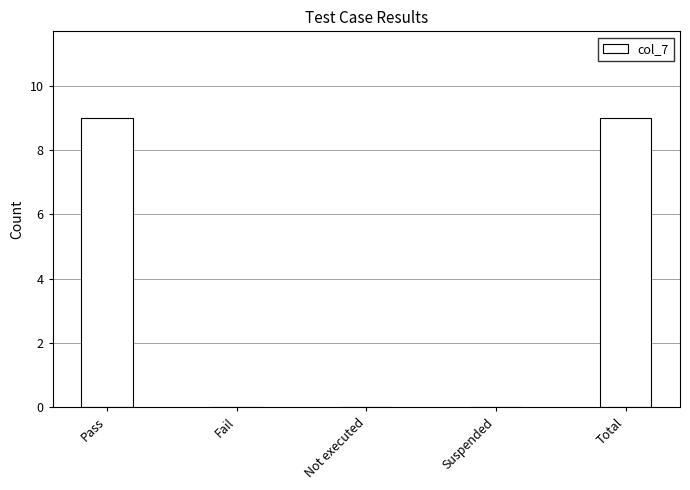

Between Fail and Pass, which is larger?

Pass